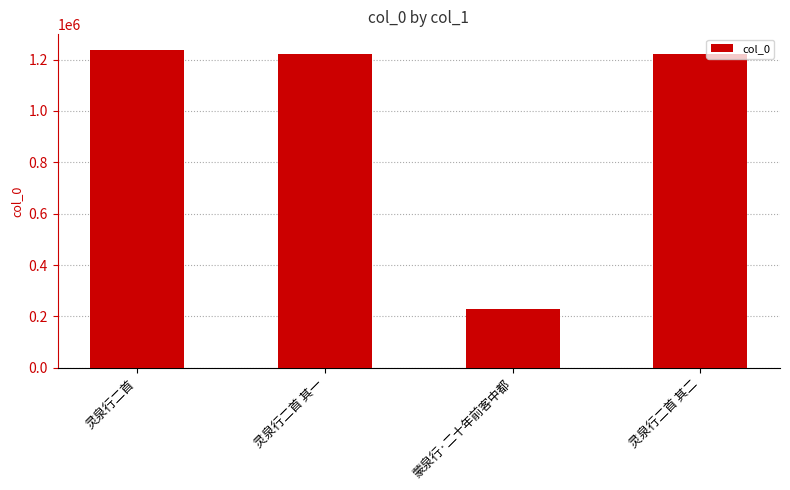

At which category does the chart reach its minimum across all series?

蒙泉行·二十年前客中都